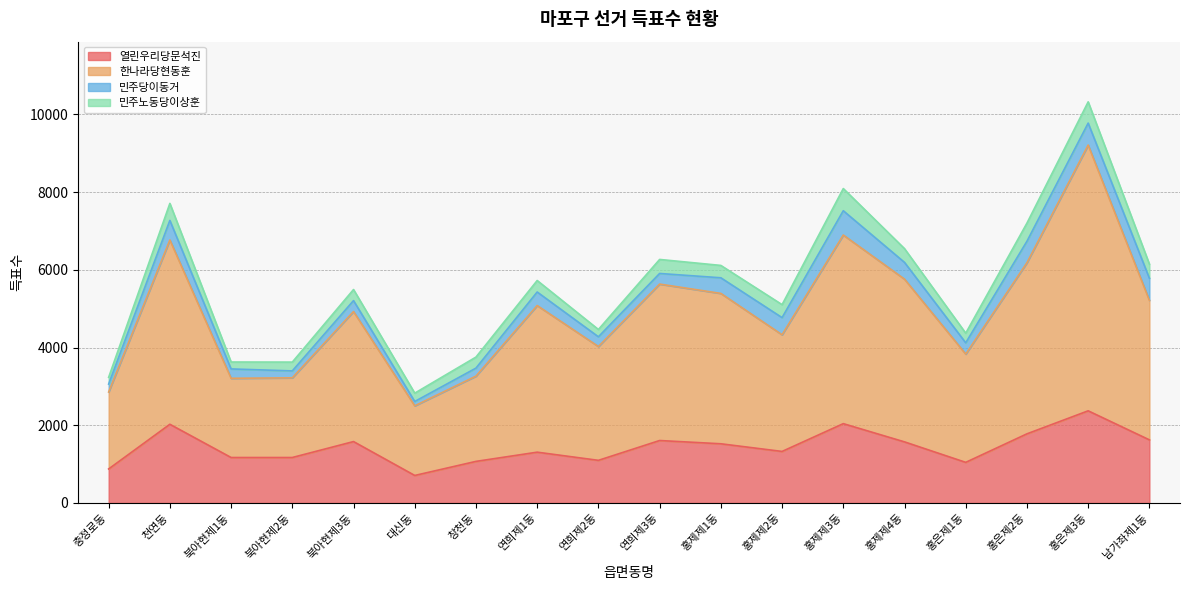

True or false: 열린우리당문석진 has more than 2 points higher than both neighbors.

True